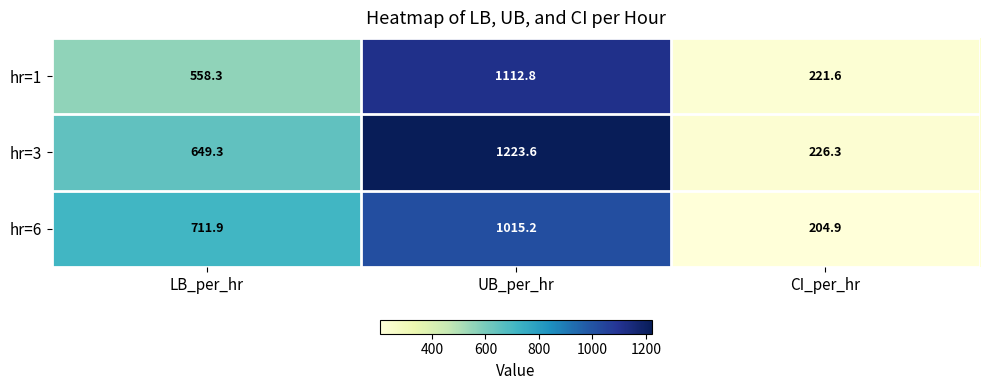

Rank the series by their average value, from highest to lowest.

hr=3, hr=6, hr=1